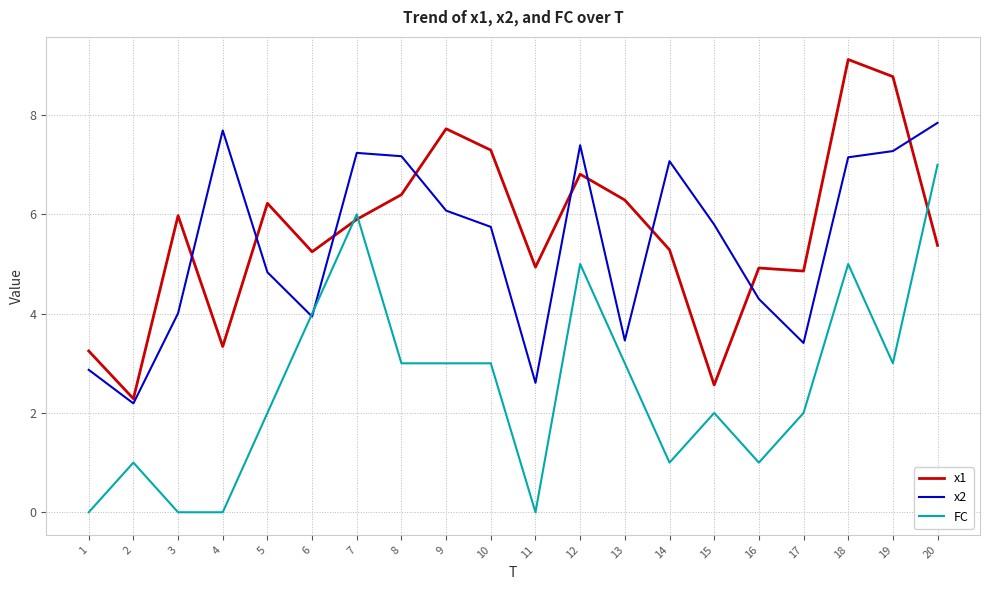

What is the sum of all FC values?

51.0